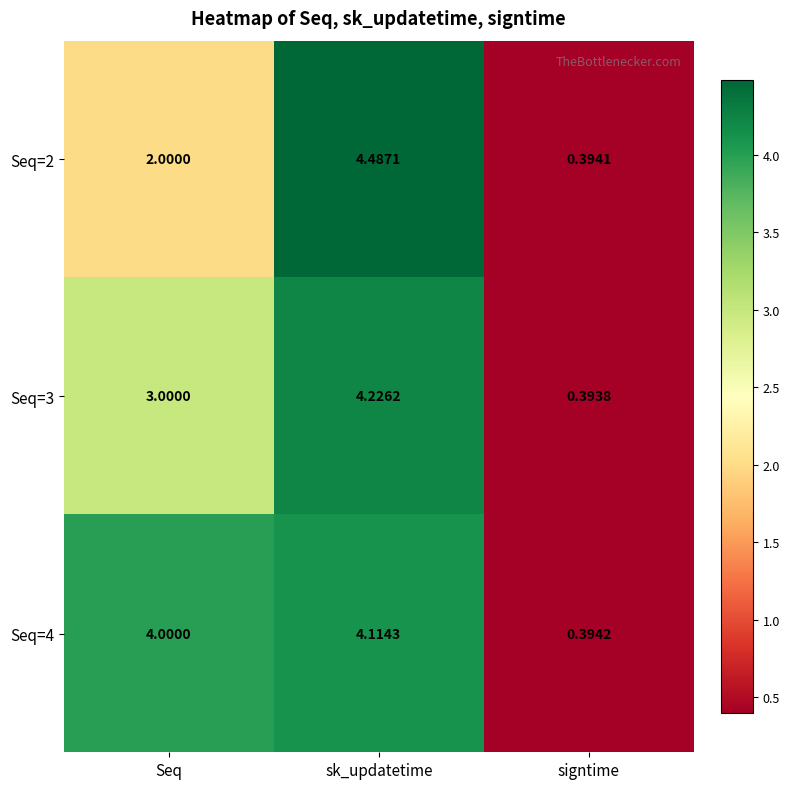

List the series in order of their overall mean, highest first.

Seq=4, Seq=3, Seq=2